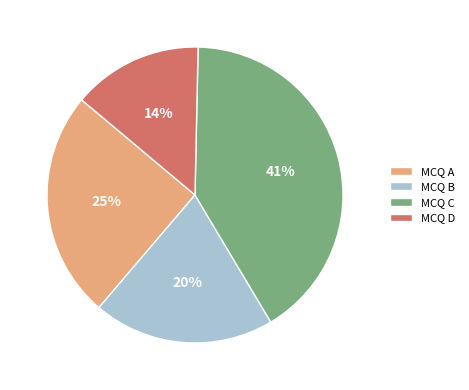

What percentage is the MCQ C slice, to the nearest percent?

41%